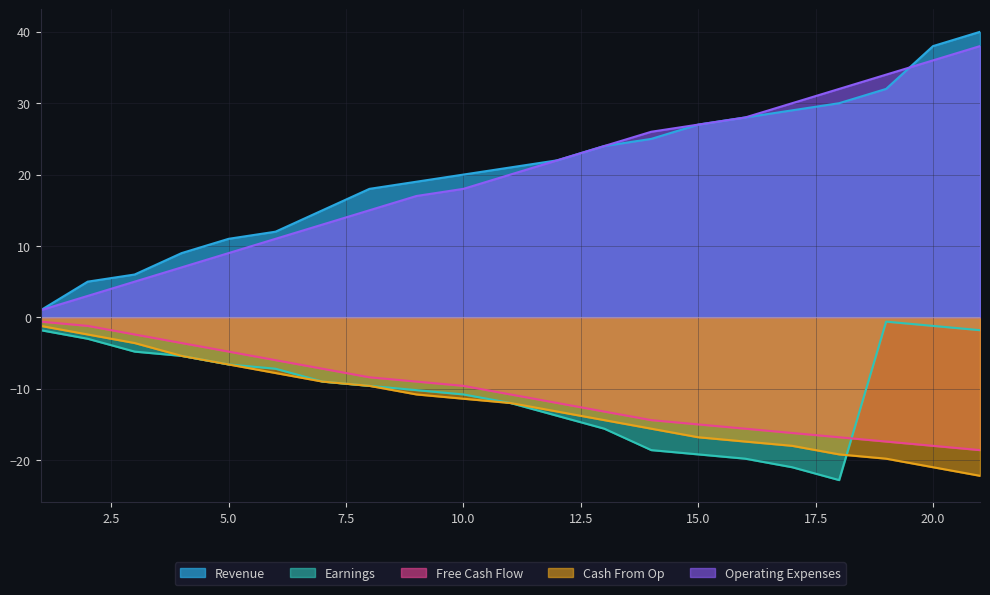

The Operating Expenses series shows 18.0 at 10.0. True or false?

True